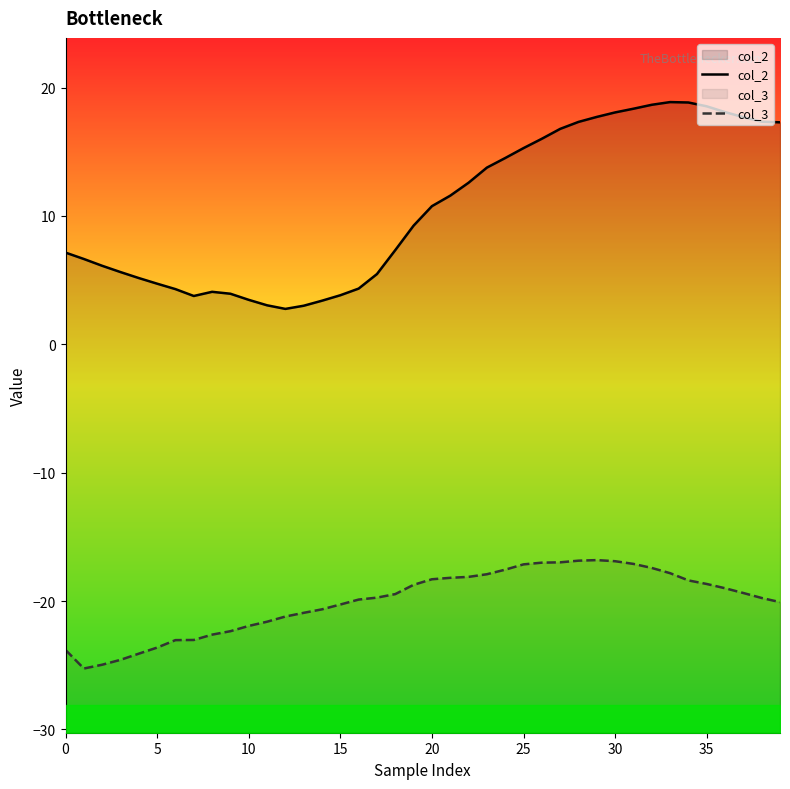

How many data points does each series have?

40